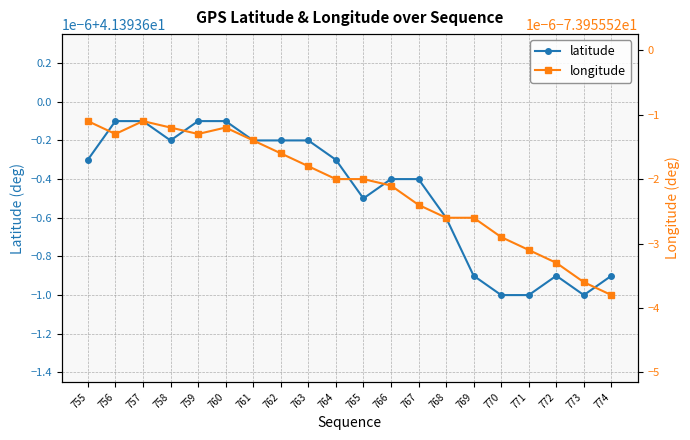

Reading left to right, transcribe all the data shown in this chart.

latitude: 41.4	41.4	41.4	41.4	41.4	41.4	41.4	41.4	41.4	41.4	41.4	41.4	41.4	41.4	41.4	41.4	41.4	41.4	41.4	41.4
longitude: -74.0	-74.0	-74.0	-74.0	-74.0	-74.0	-74.0	-74.0	-74.0	-74.0	-74.0	-74.0	-74.0	-74.0	-74.0	-74.0	-74.0	-74.0	-74.0	-74.0